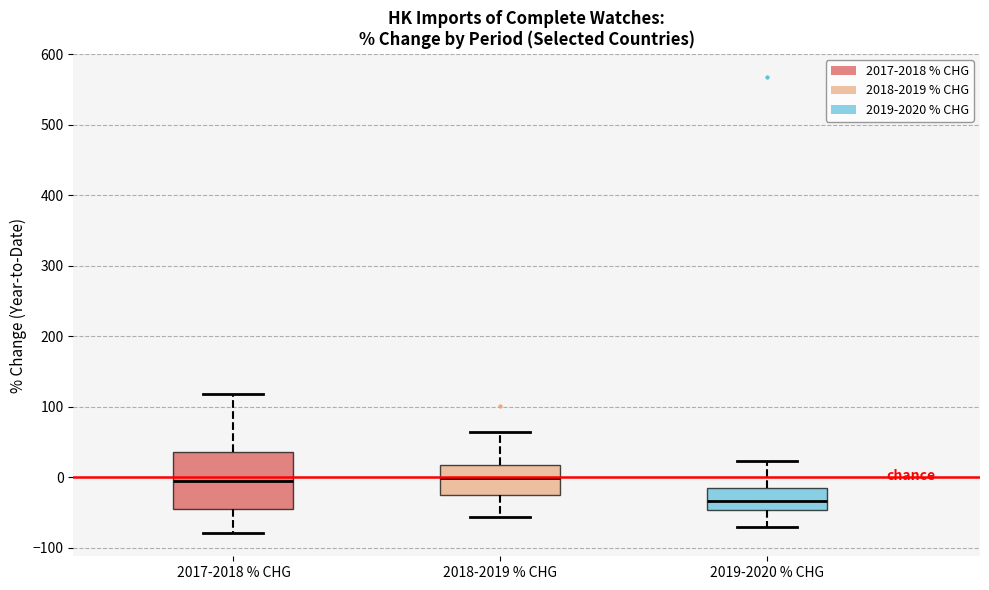

Which box is the tallest, from its lower edge to its upper edge?

2017-2018 % CHG